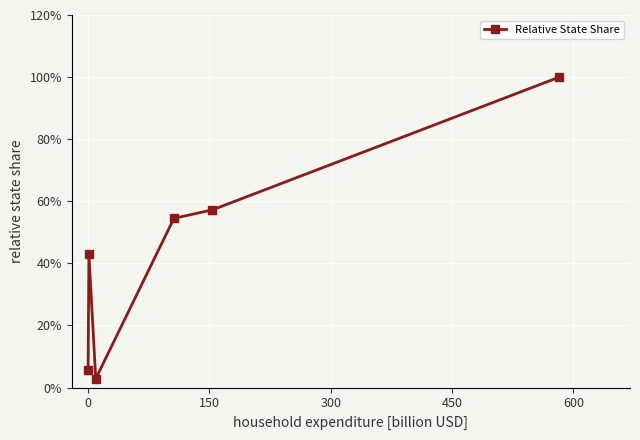

What is the maximum value shown in the chart?

100.0